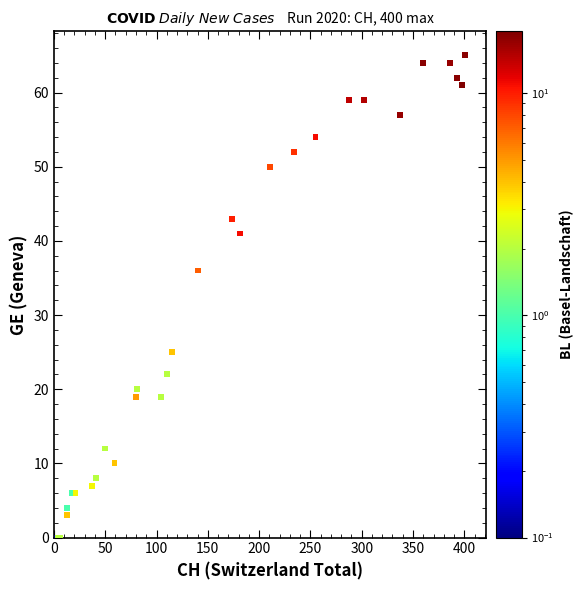

What Y value in the scatter plot is closest to 32?

36